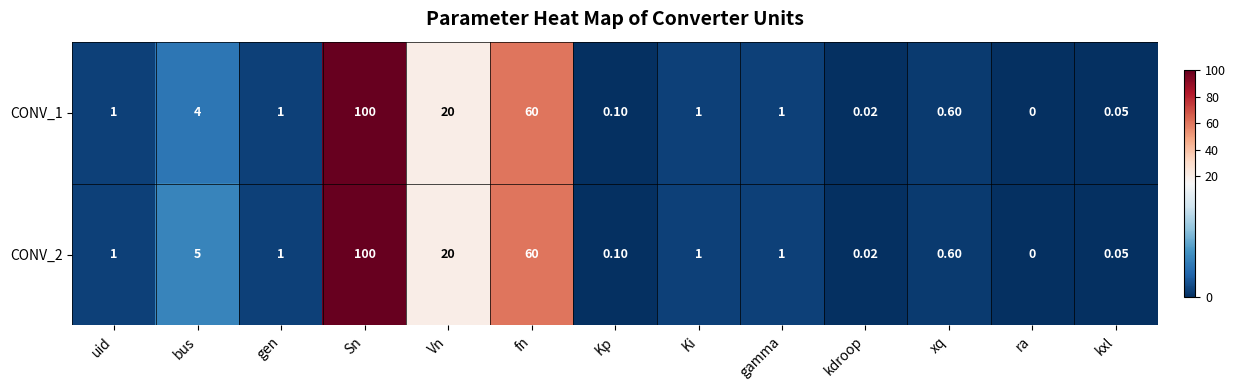

Is the value of CONV_1 at bus greater than the value of CONV_2 at fn?

No